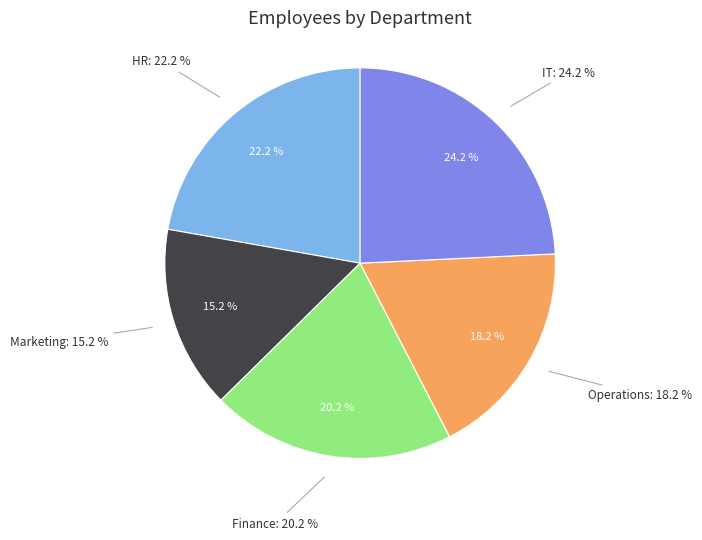

Is it true that HR is 22% of the pie?

True